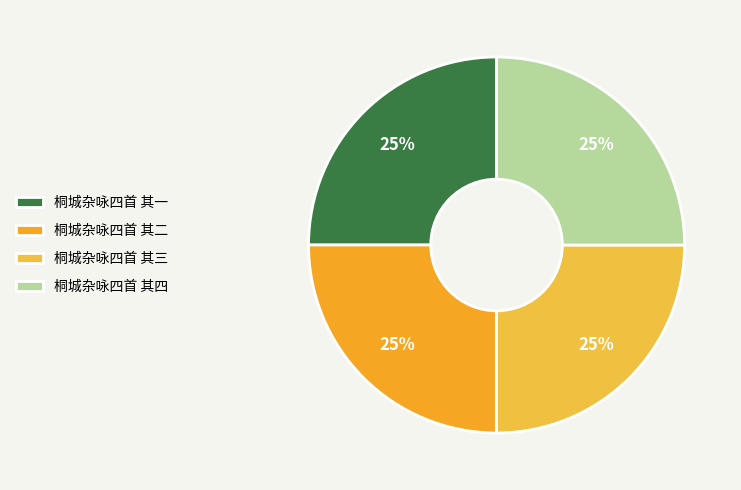

True or false: 桐城杂咏四首 其四 accounts for 25% of the total.

True